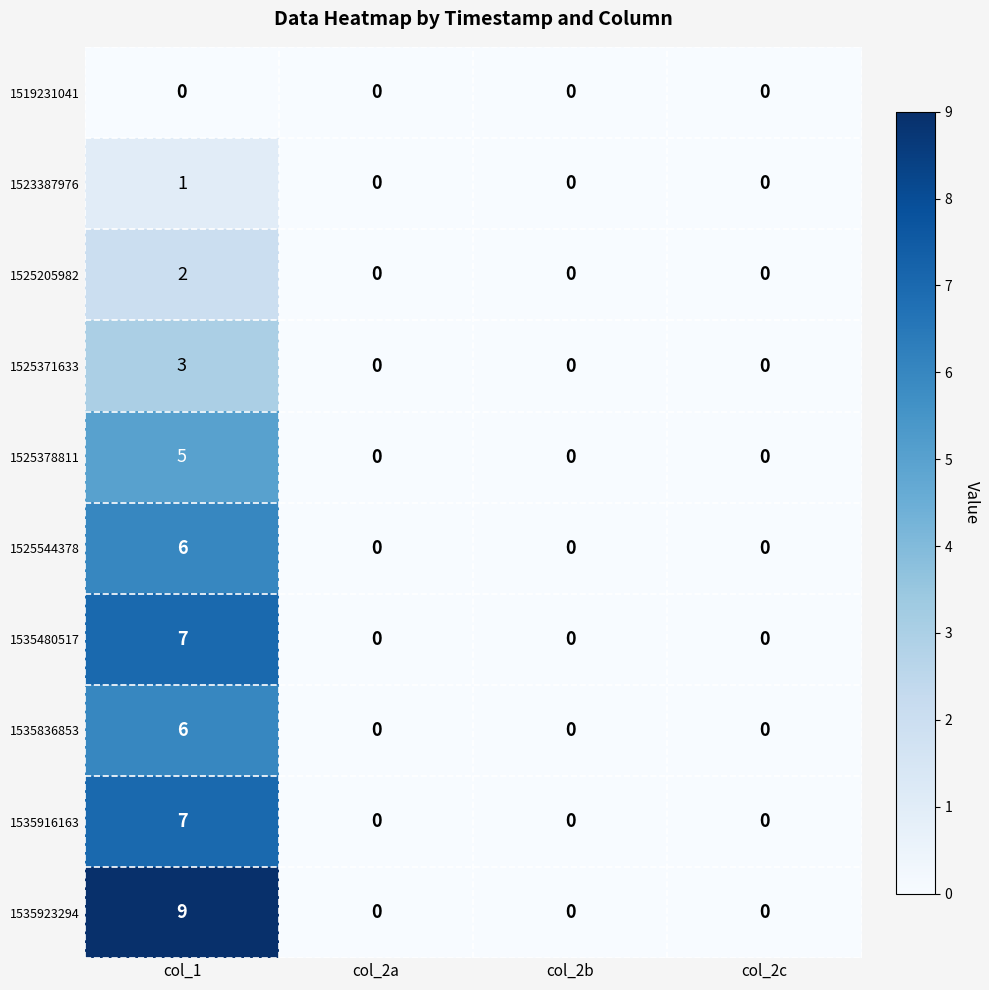

What is the greatest value displayed?

9